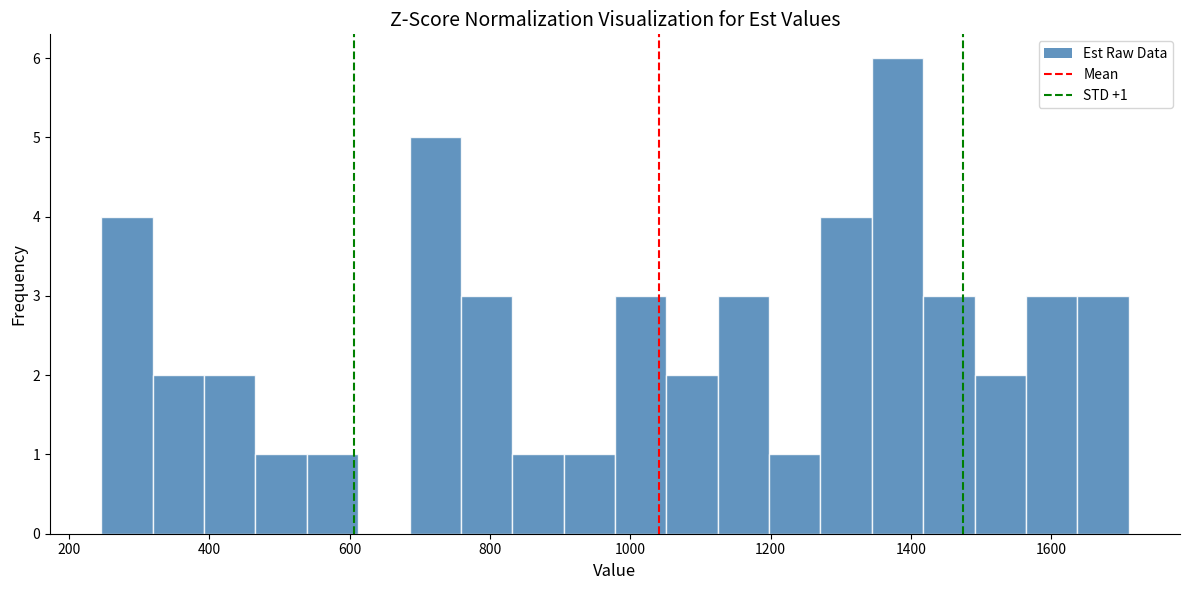

Read against the x-axis, roughly where is the centre of the tallest bar?

1380